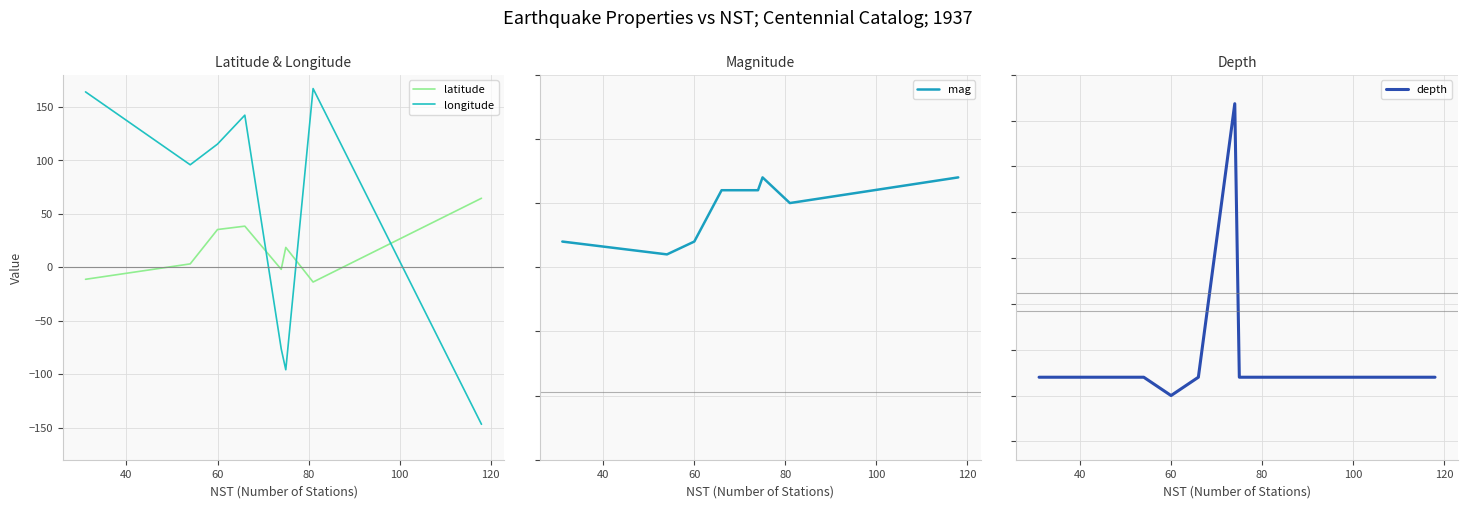

Reading left to right, extract all data points from this chart.

latitude: -11.3	3.1	35.3	38.4	-2.0	18.5	-13.9	64.5
longitude: 164.0	95.8	115.2	142.2	-76.4	-95.9	167.0	-146.9
mag: 6.7	6.6	6.7	7.1	7.1	7.2	7.0	7.2
depth: 35.0	35.0	25.0	35.0	184.2	35.0	35.0	35.0